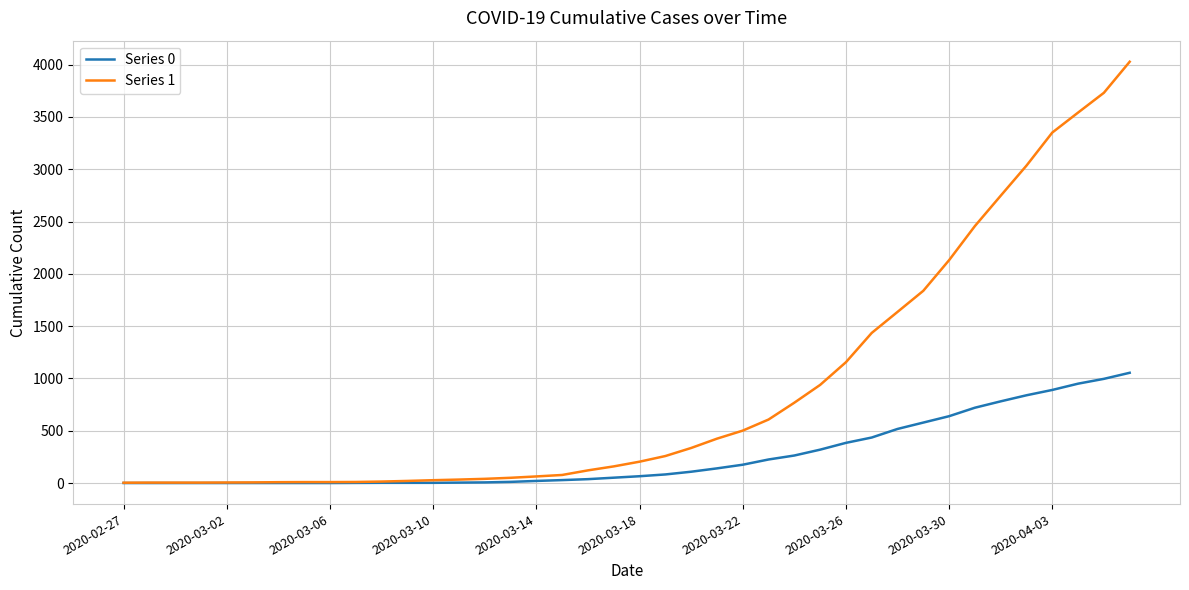

Is this an area chart (filled region under the line)?

No